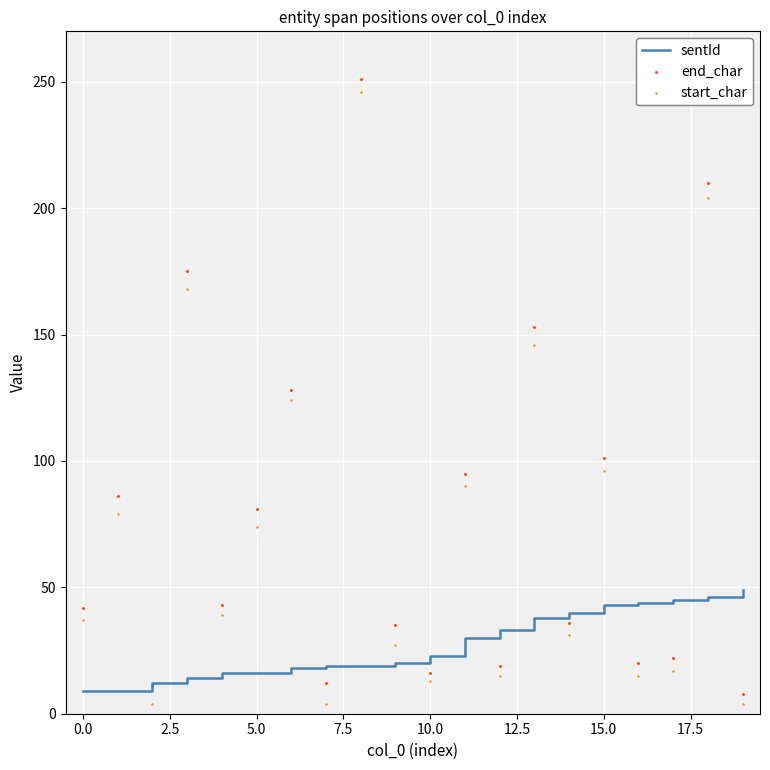

Which series reaches the minimum Y coordinate?

start_char